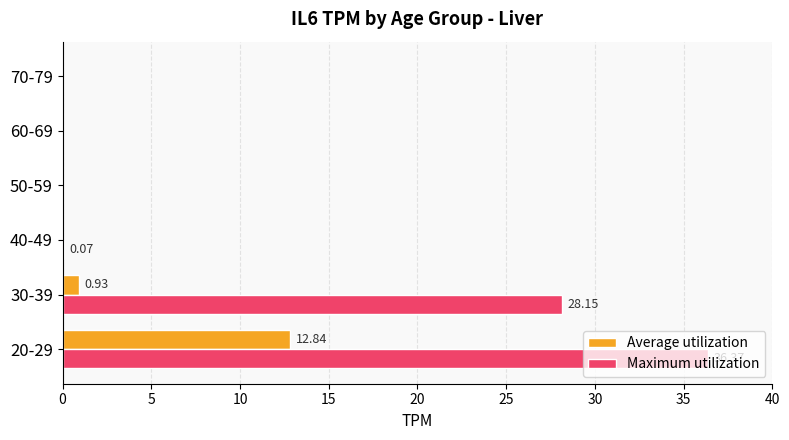

Which series has the widest spread of values?

Maximum utilization